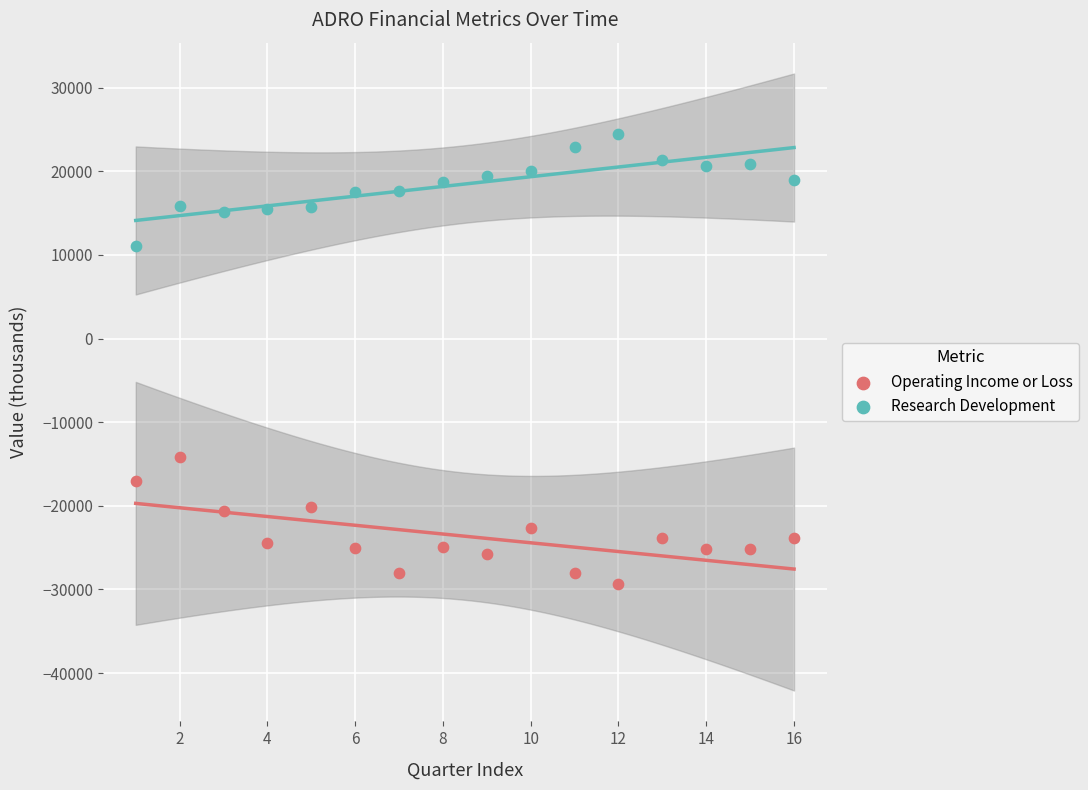

Which series has the widest spread of Y values?

Operating Income or Loss